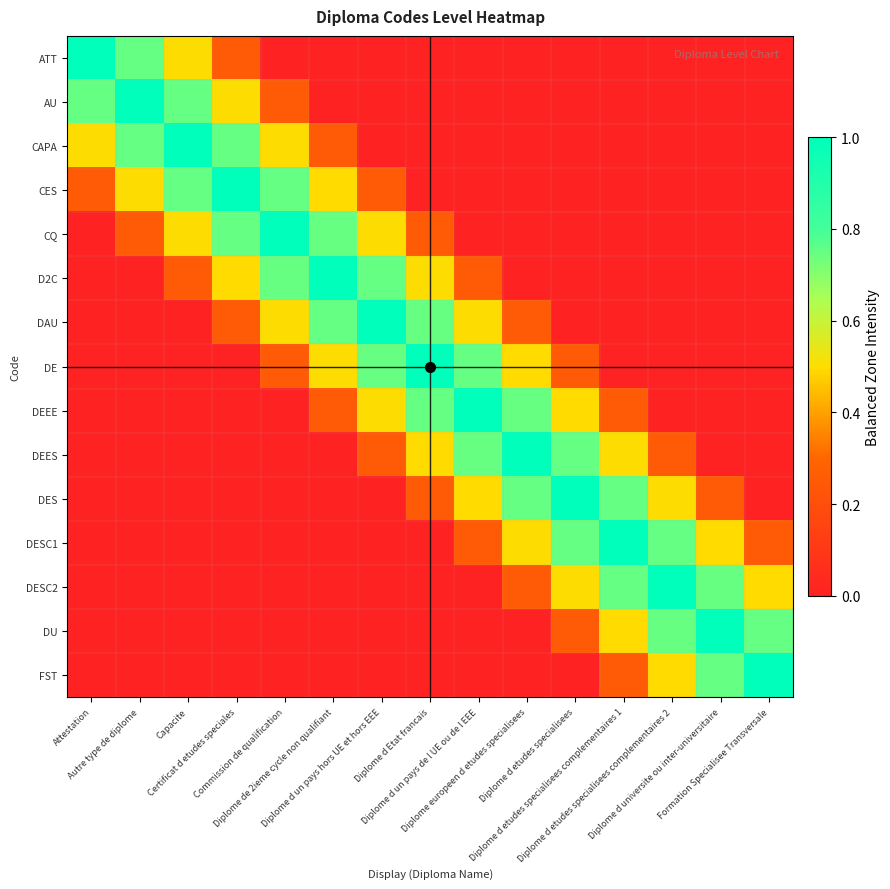

Rank the series at Diplome d universite ou inter-universitaire from lowest to highest value.

ATT, AU, CAPA, CES, CQ, D2C, DAU, DE, DEEE, DEES, DES, DESC1, DESC2, FST, DU